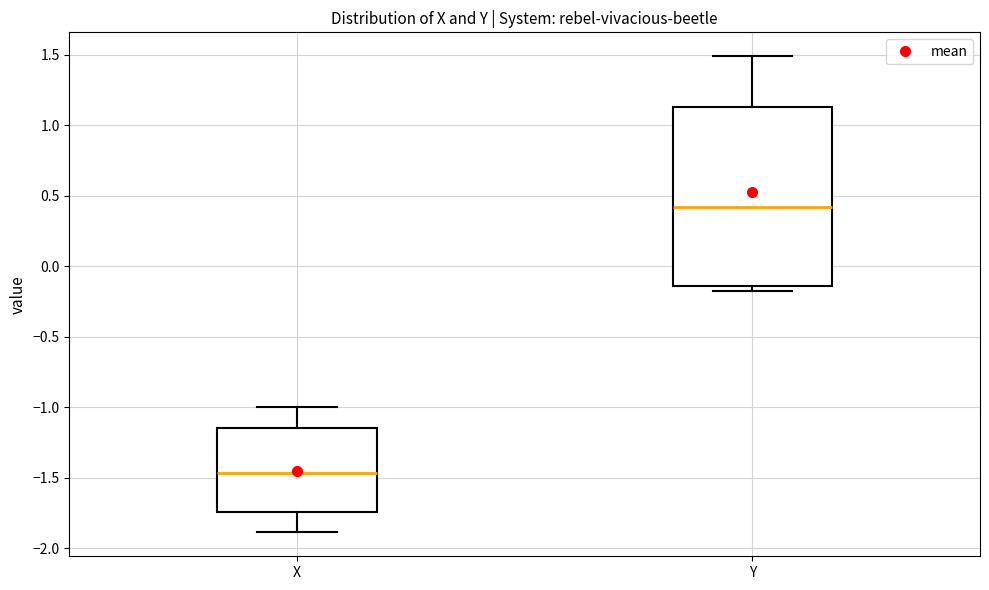

Which box is the tallest, from its lower edge to its upper edge?

Y